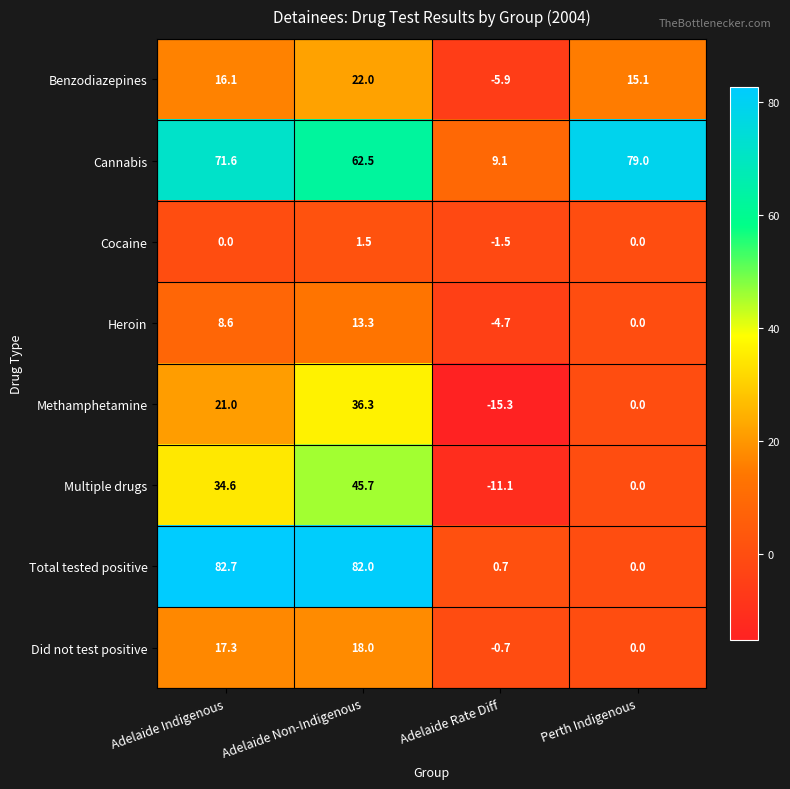

The value of Methamphetamine at Adelaide Rate Diff is -9.1. True or false?

False